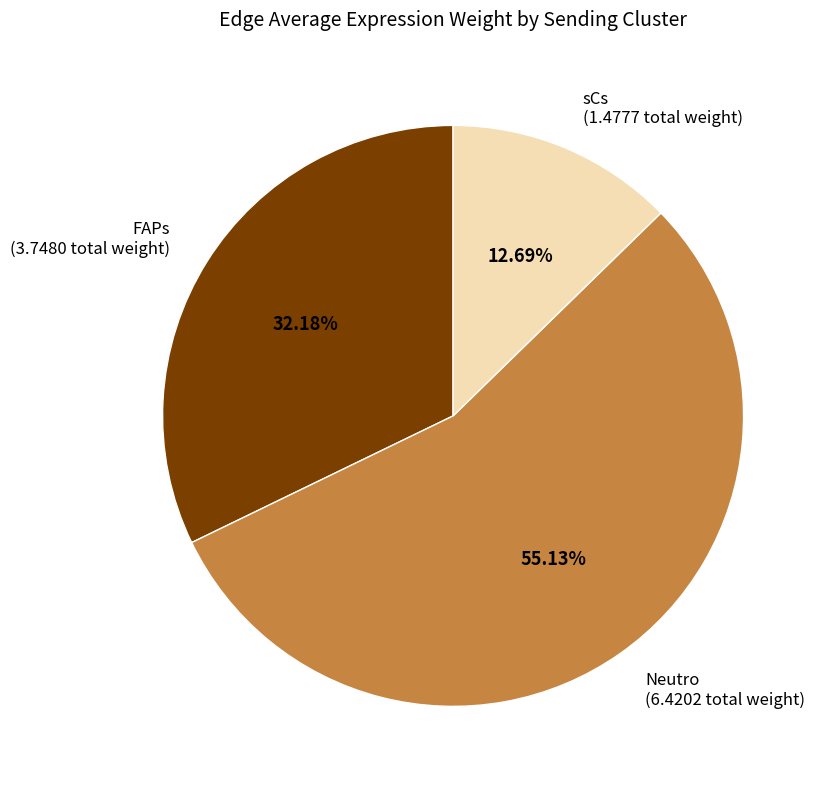

Does any single category account for the majority?

Yes